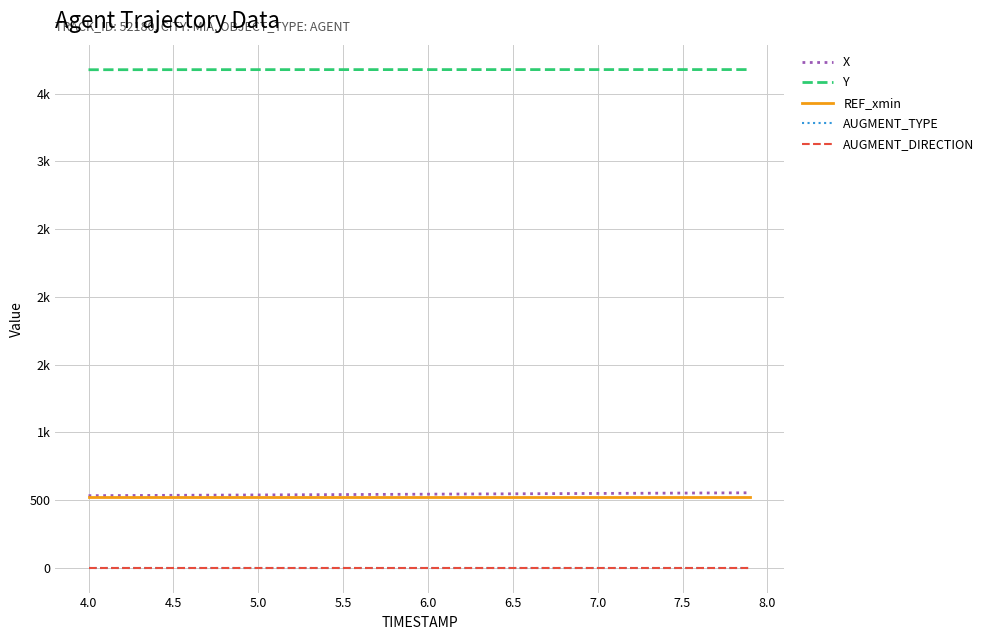

Does the chart display data point markers on the line(s)?

No